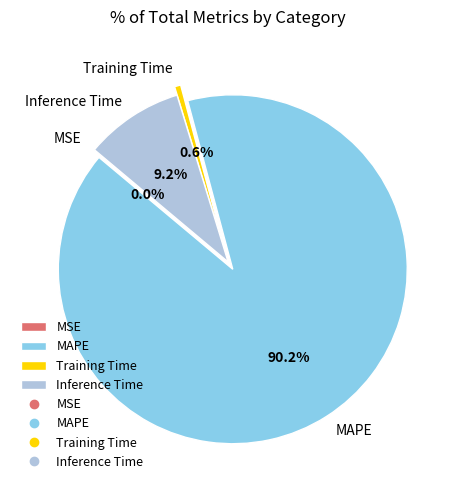

Does MAPE account for over 50% of the chart?

Yes